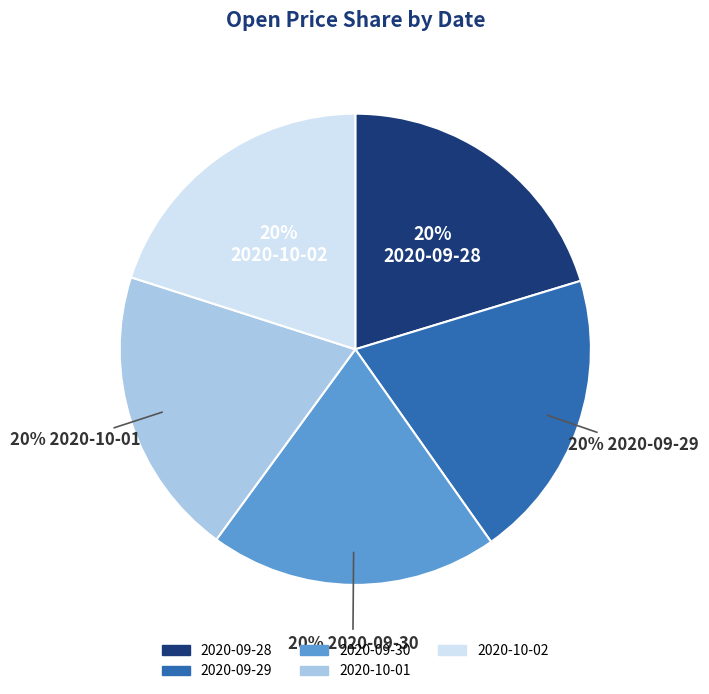

Is it true that 2020-10-01 is 20% of the pie?

True